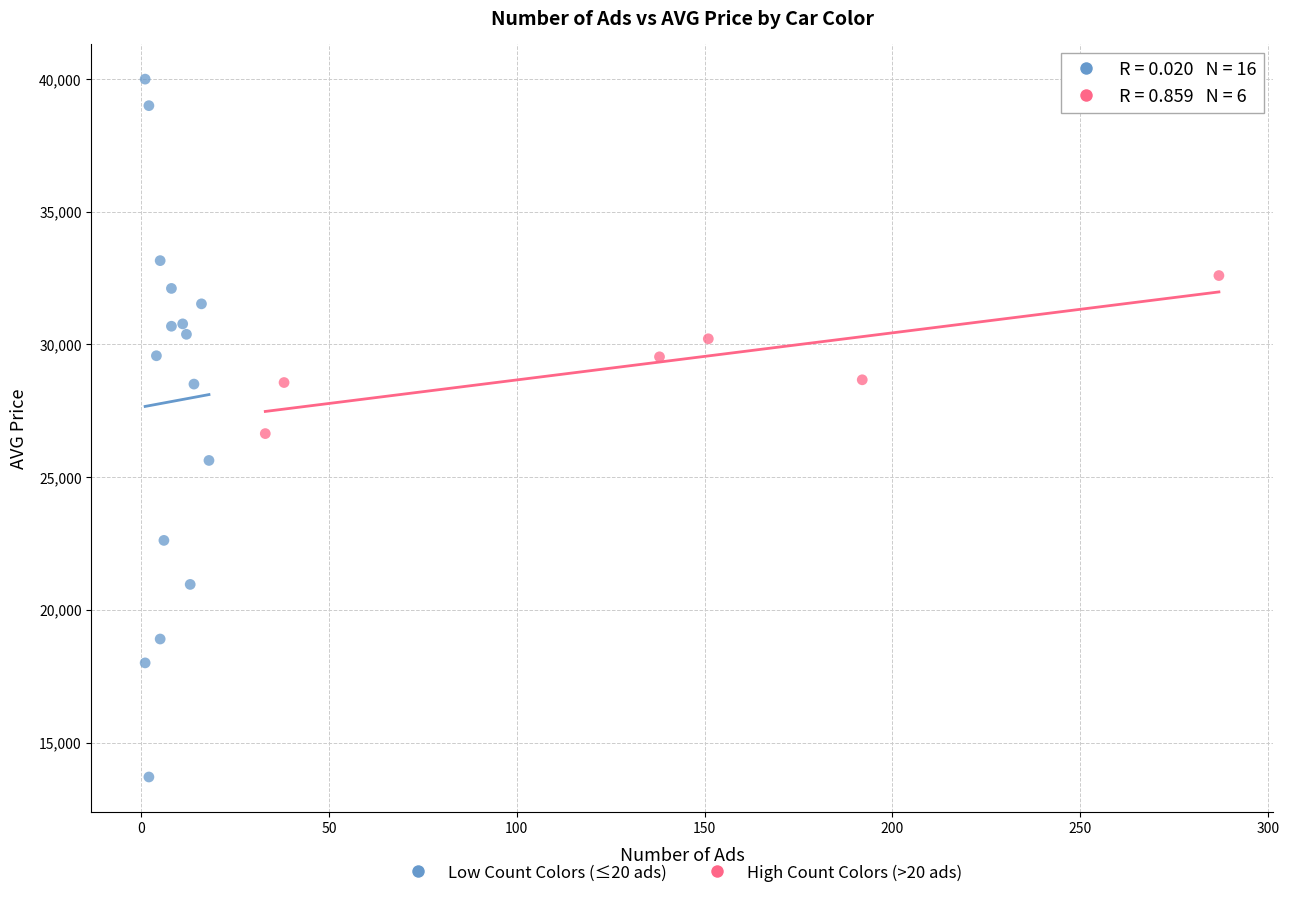

Which series reaches the maximum Y coordinate?

Low Count Colors (≤20 ads)